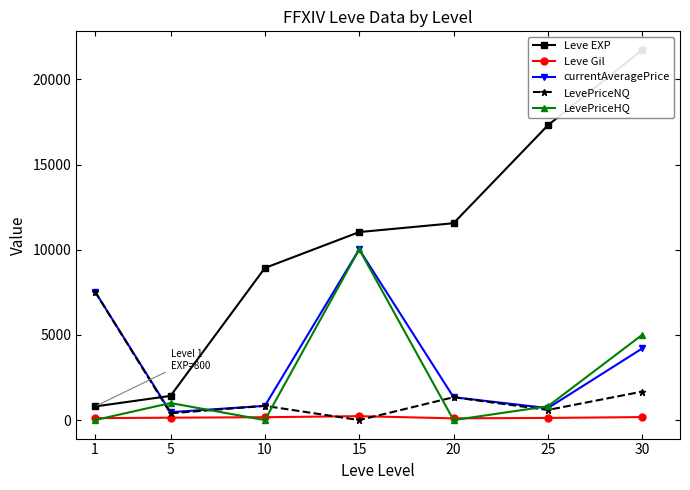

At which category does LevePriceNQ reach its first local valley?

5